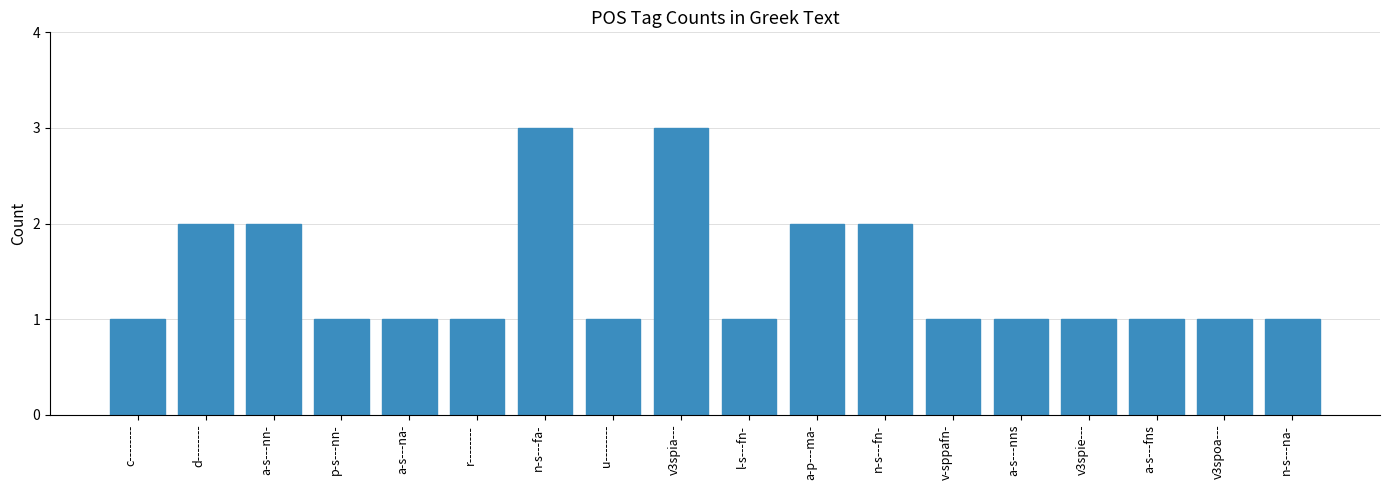

Approximately how many times larger is the value at n-s---fn- compared to u--------?

2.0